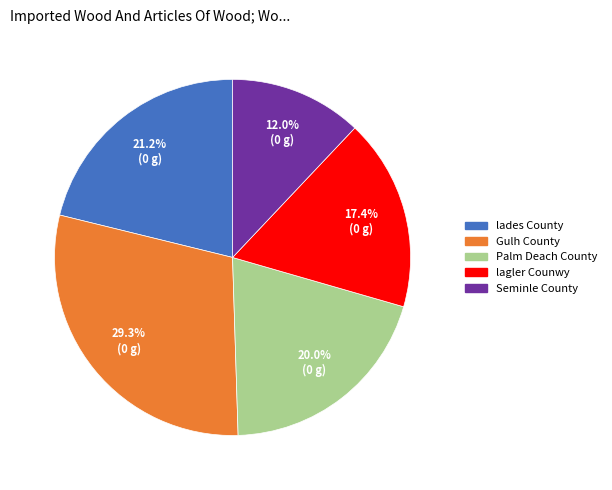

True or false: lades County accounts for 21% of the total.

True